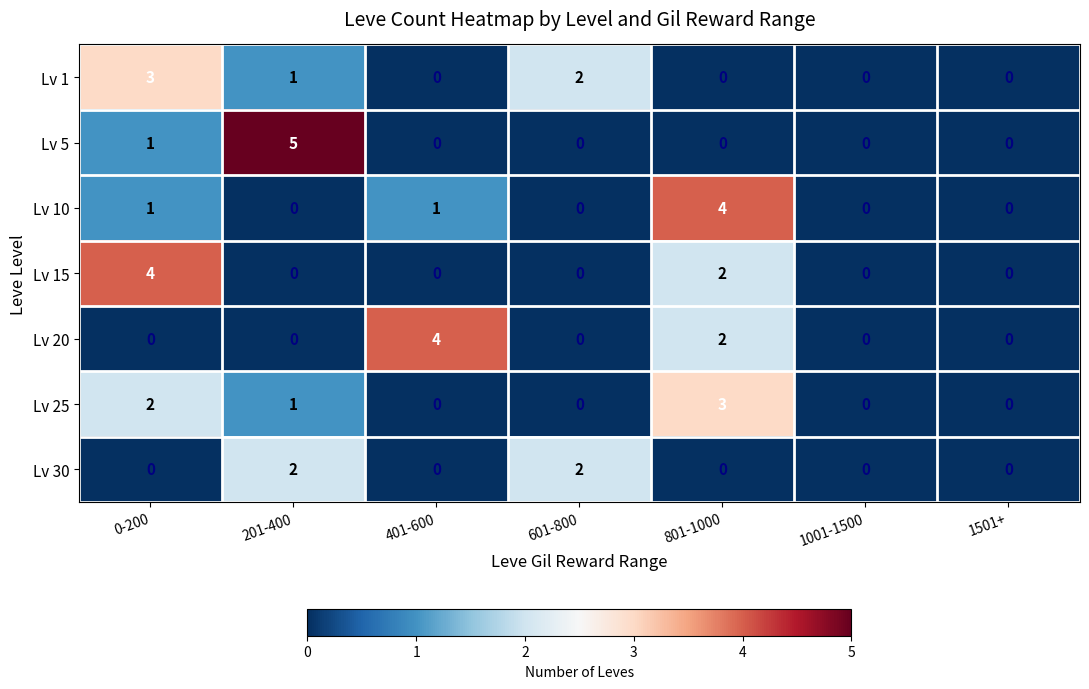

What is the difference between the maximum and minimum values in the Lv 25 series?

3